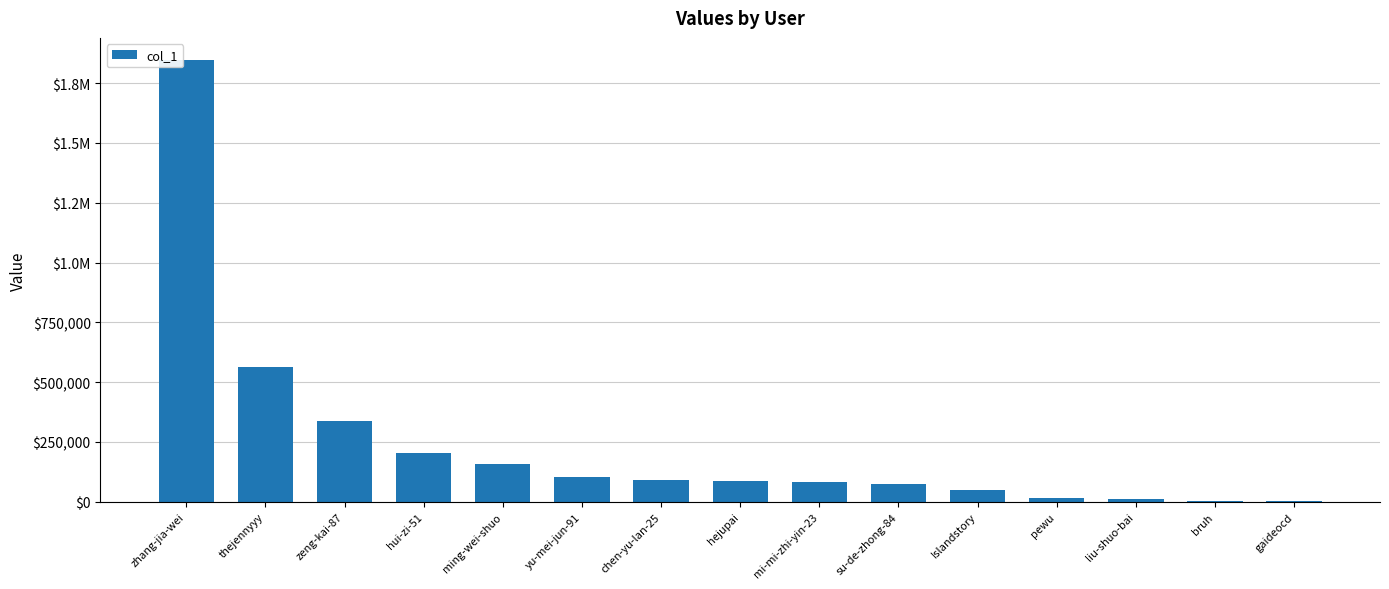

Rank the categories by value from highest to lowest.

zhang-jia-wei, thejennyyy, zeng-kai-87, hui-zi-51, ming-wei-shuo, yu-mei-jun-91, chen-yu-lan-25, hejupai, mi-mi-zhi-yin-23, su-de-zhong-84, Islandstory, pewu, liu-shuo-bai, bruh, gaideocd